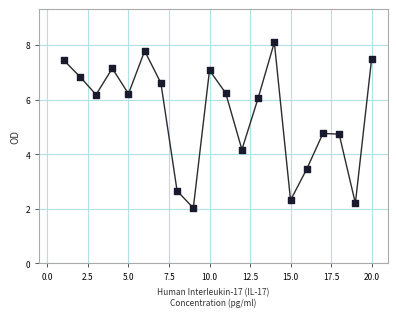

What is the range of X values (max minus min)?

19.0